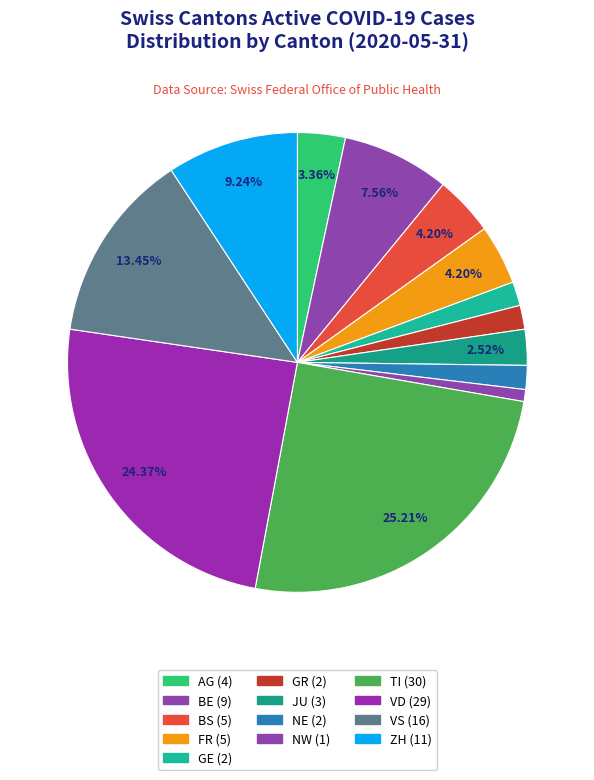

Does any single category account for the majority?

No